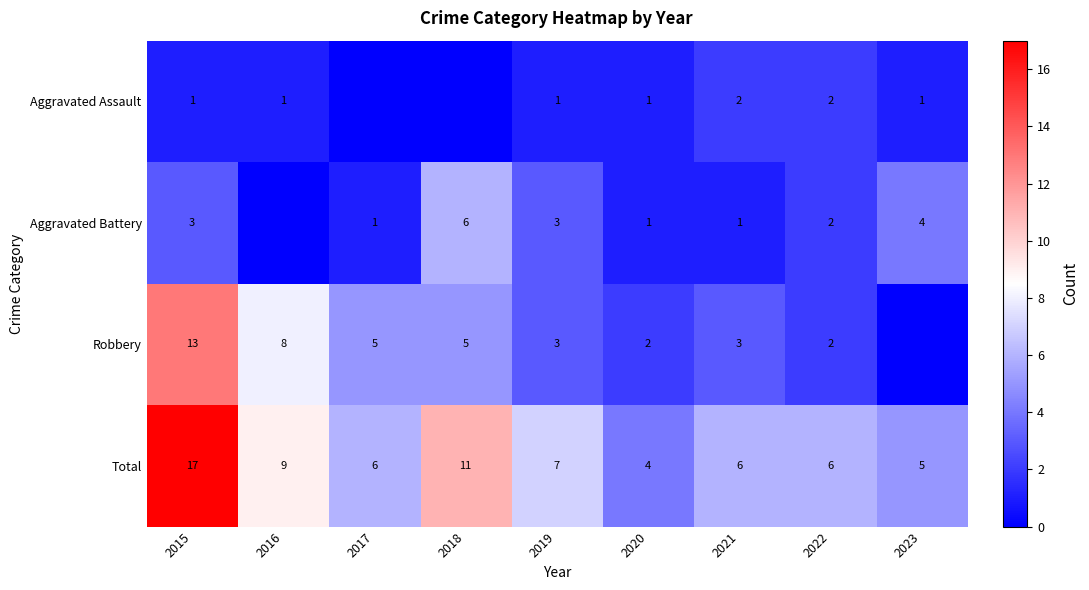

What is the difference between the second highest and minimum values in the Total series?

7